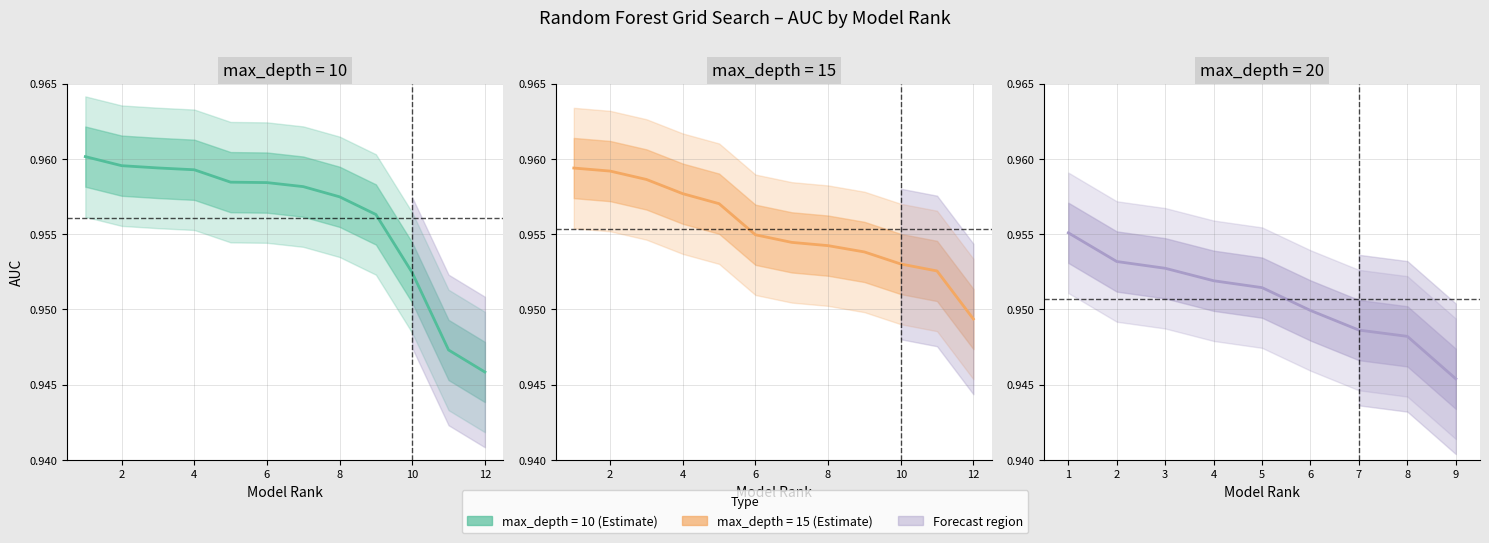

The value of auc_depth_10 at 11 is 0.6. True or false?

False